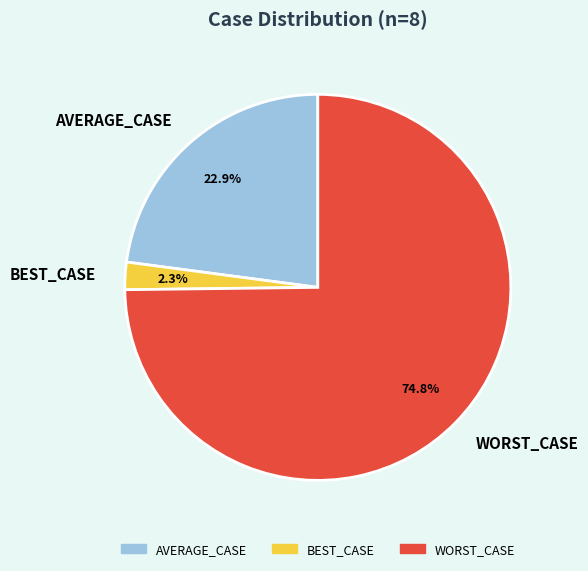

Which category has the biggest portion of the pie?

WORST_CASE